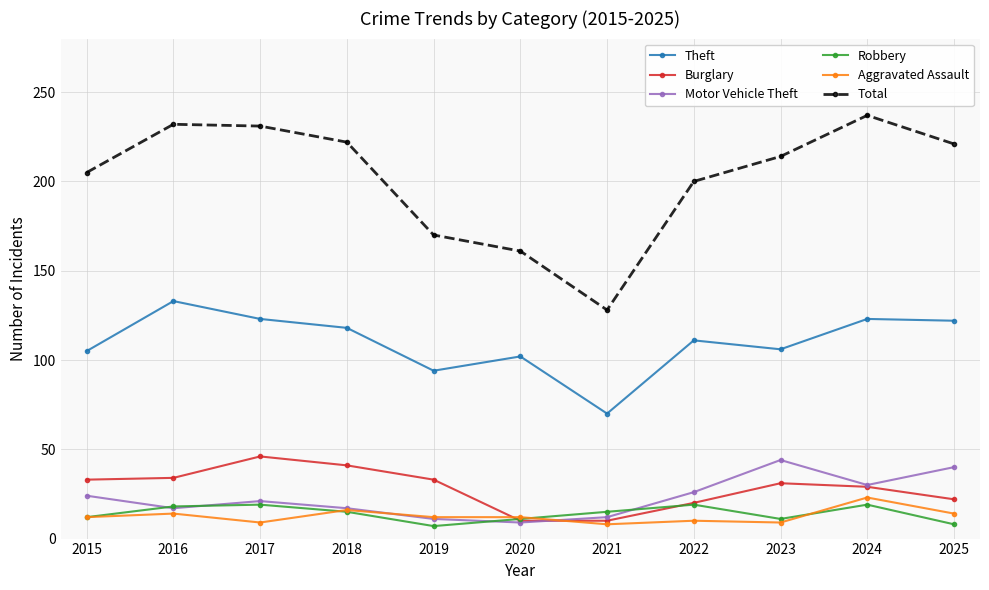

Where is the first local maximum for Theft?

2016